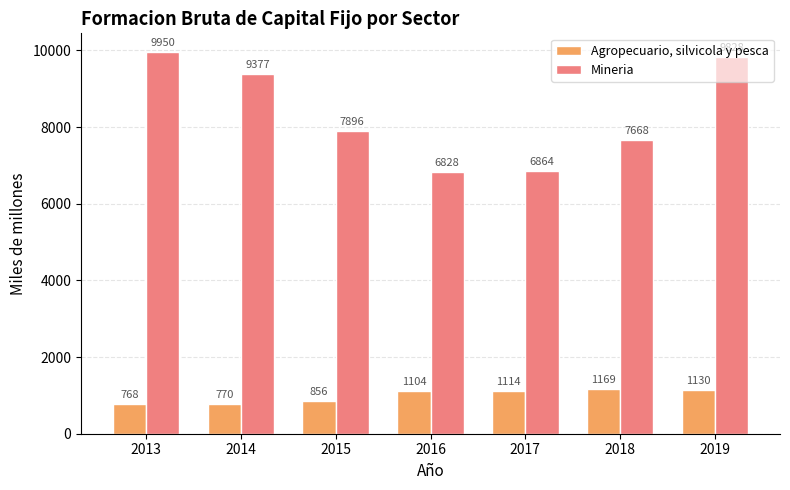

List the labels in order of Agropecuario, silvicola y pesca value, largest first.

2018, 2019, 2017, 2016, 2015, 2014, 2013